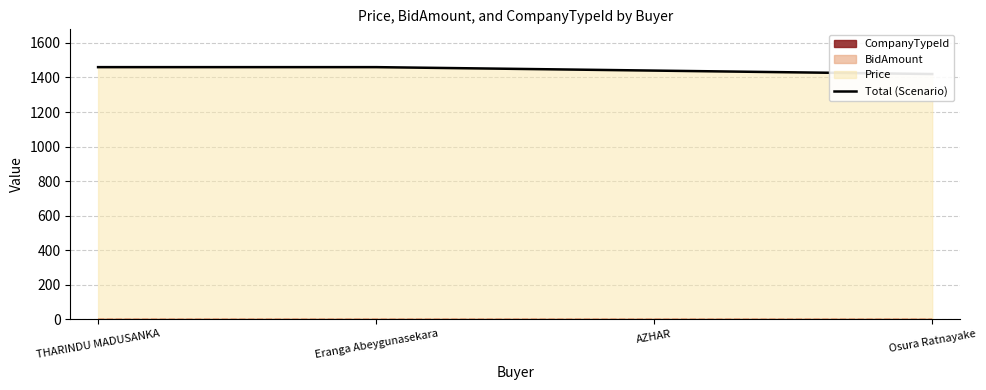

At which category does the chart reach its minimum across all series?

Osura Ratnayake